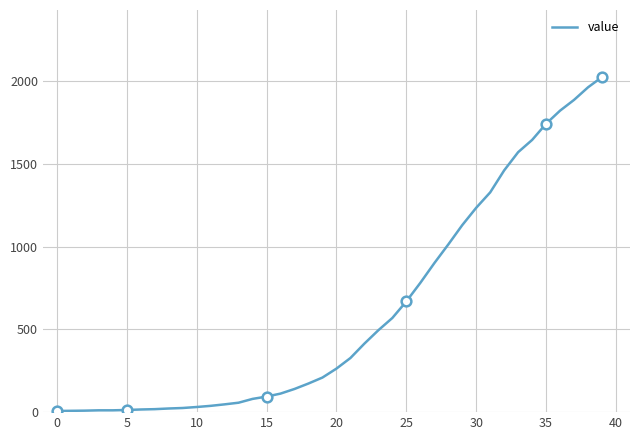

What is the maximum value shown in the chart?

2025